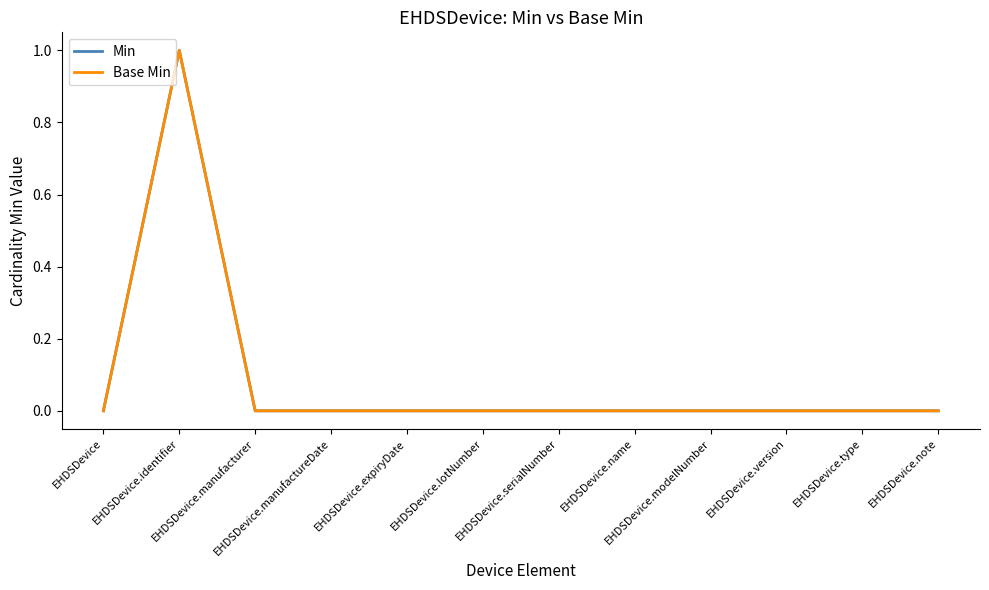

Is this an area chart (filled region under the line)?

No